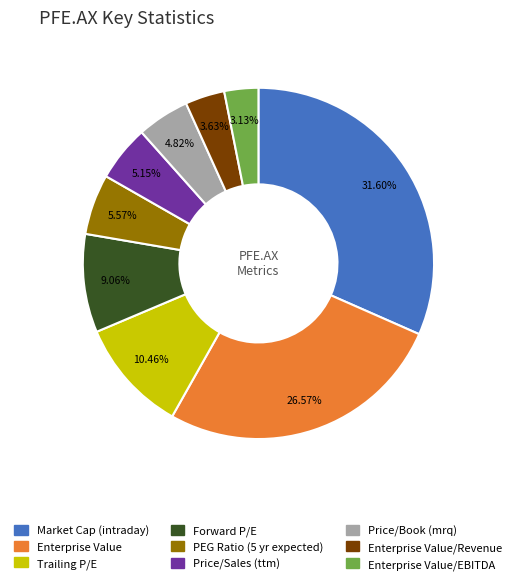

The Enterprise Value slice represents 27% of the pie. True or false?

True